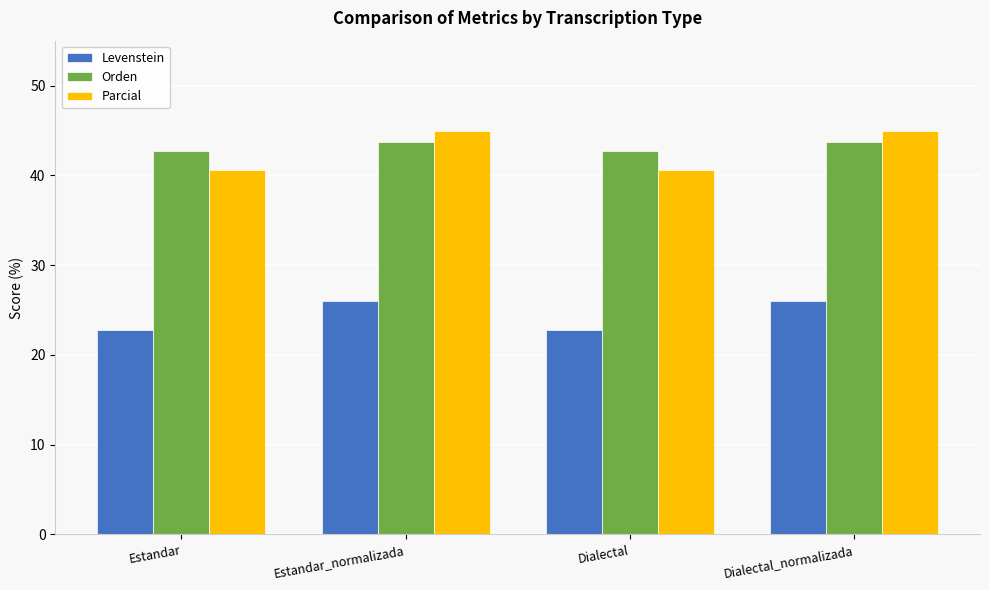

What is the sum of all Parcial values?

171.0